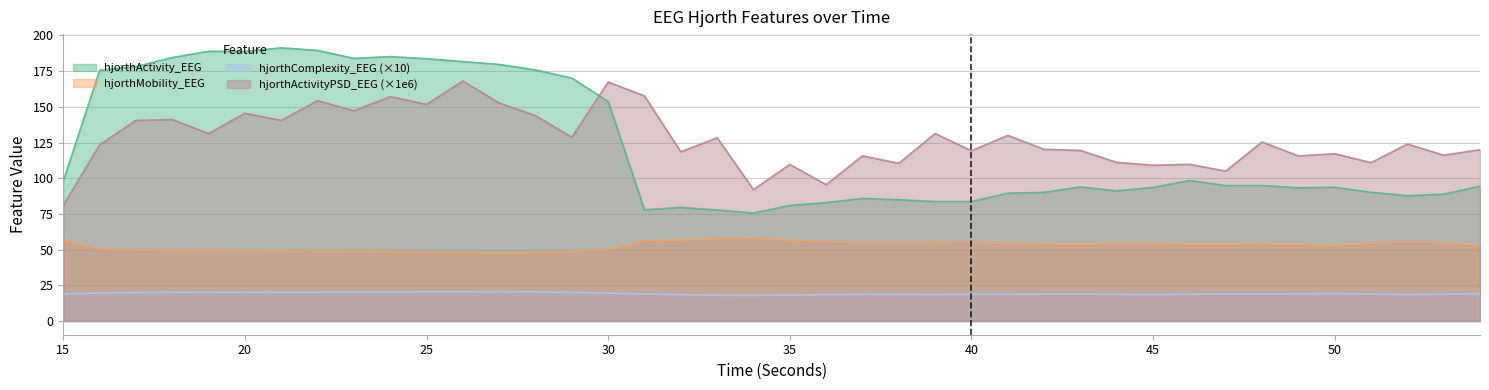

Does the chart have visible grid lines?

Yes